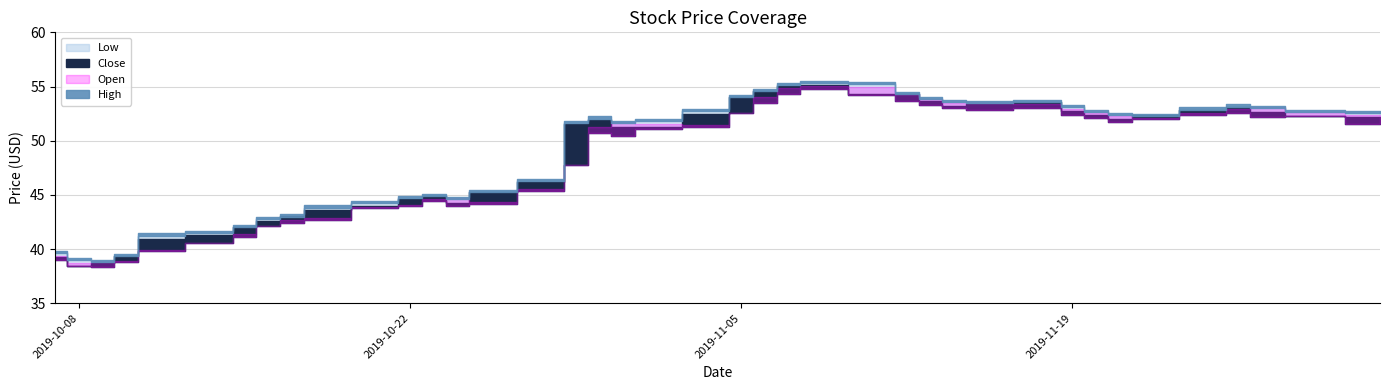

At 2019-11-13, list the series in order from smallest to largest.

Low, Close, Open, High